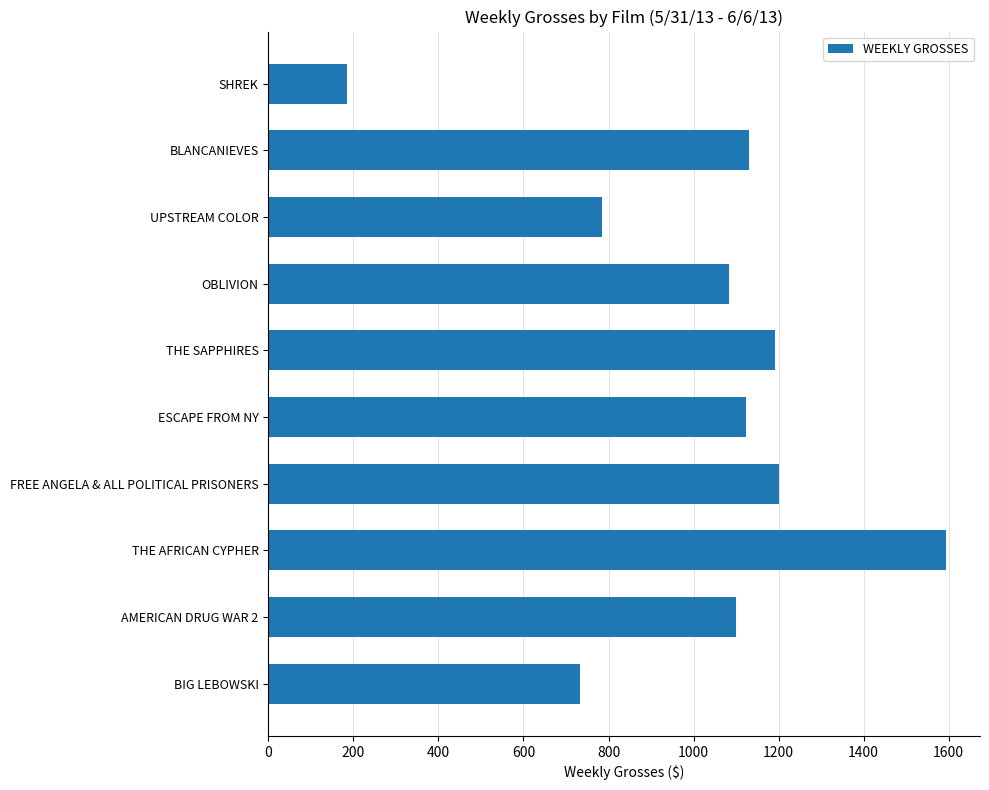

What is the label of the 9th bar from the bottom?

BLANCANIEVES